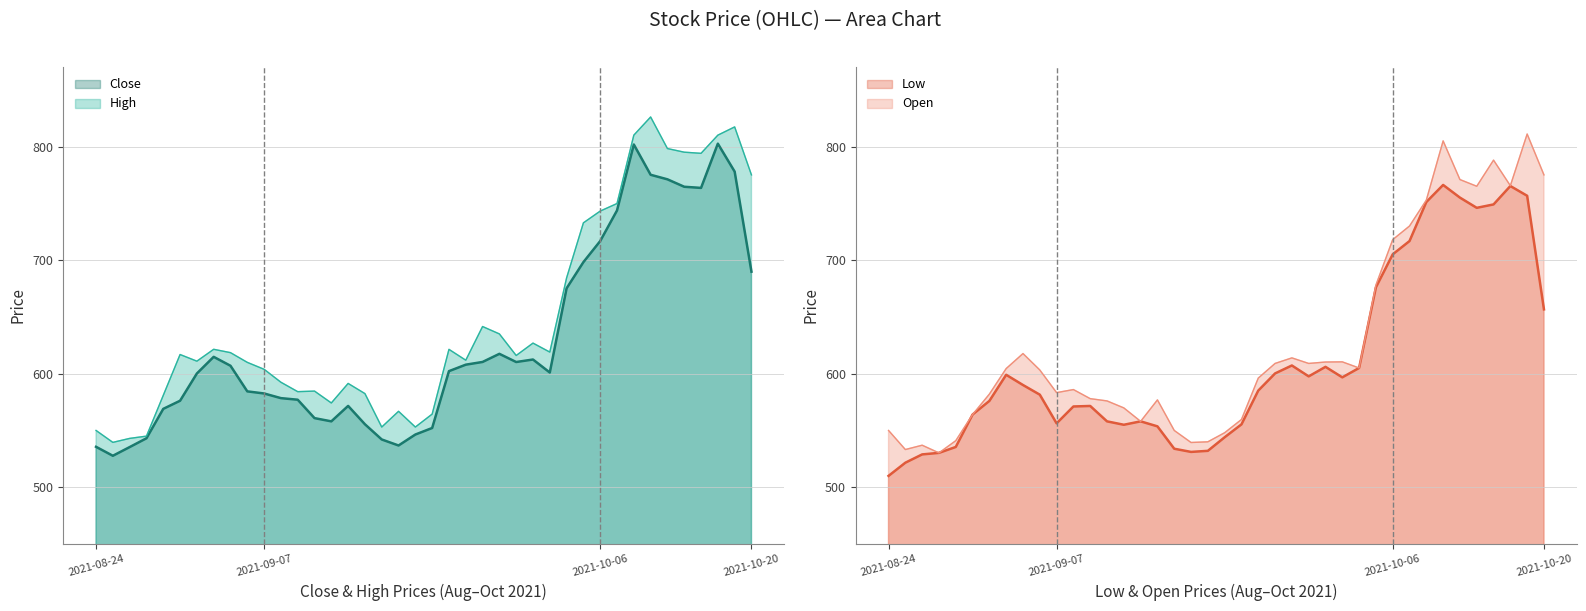

Which series changed the most between 2021-09-06 and 2021-09-20?

Open